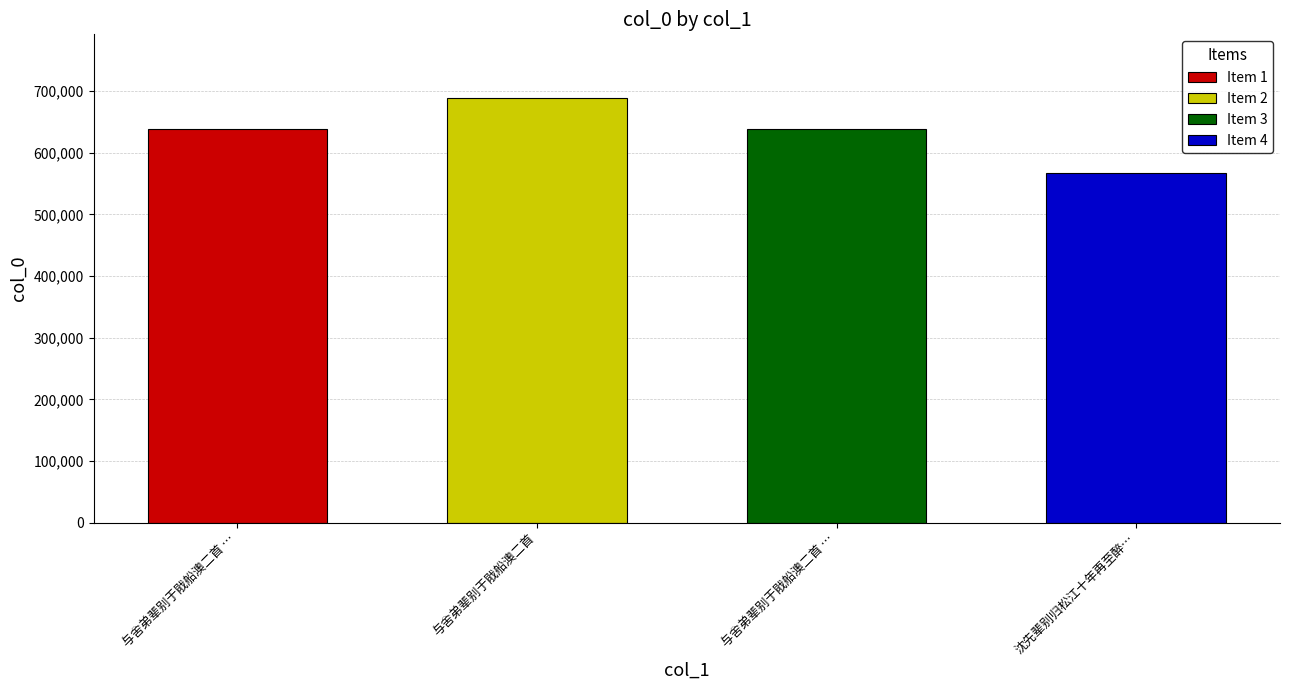

What is the smallest value displayed?

567573